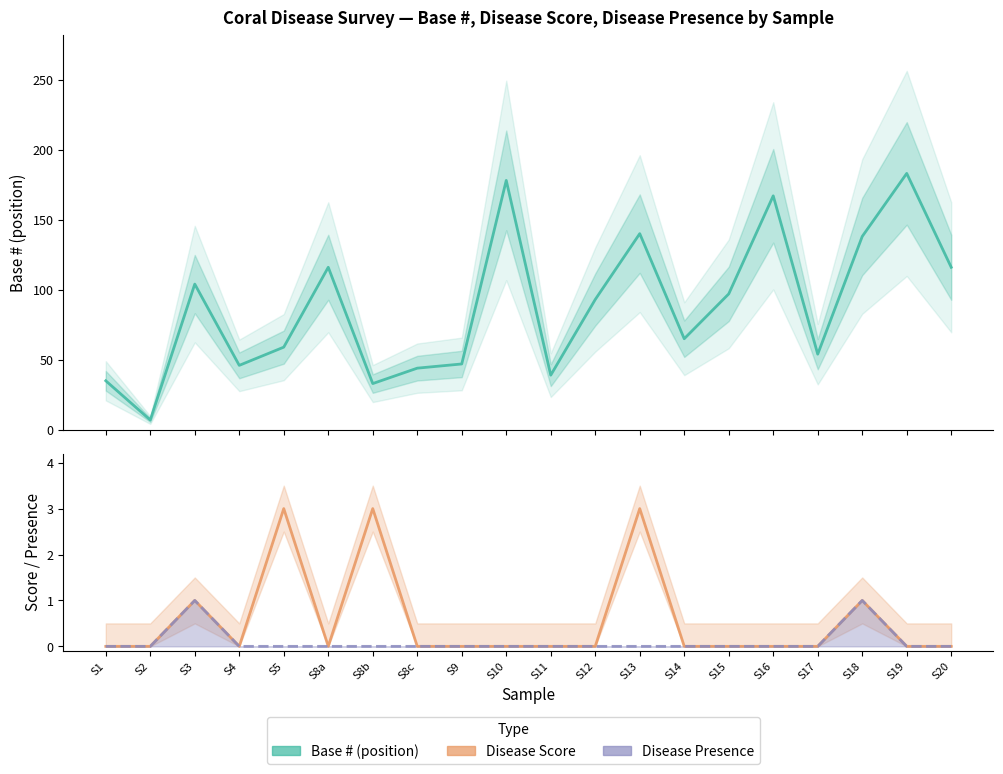

How many series are shown in this chart?

3